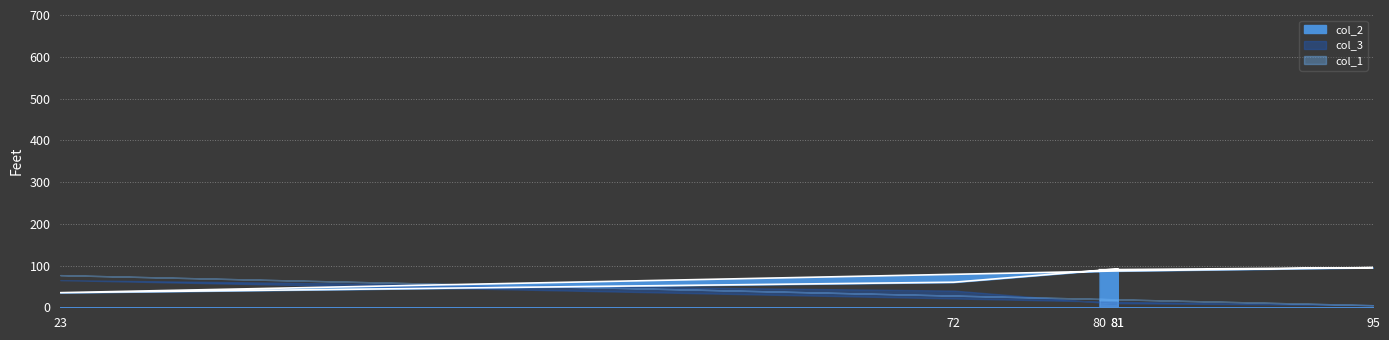

Rank the series at 80 from highest to lowest value.

col_2, col_1, col_3